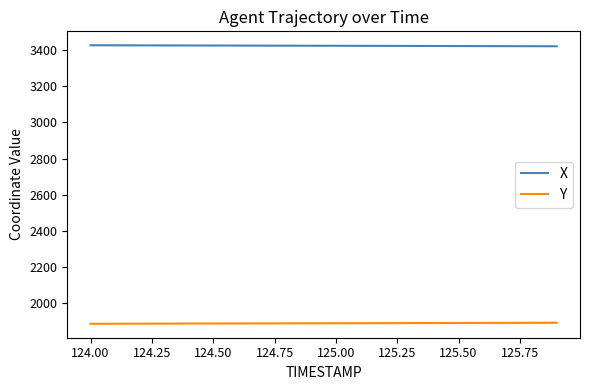

What is the lowest value of the Y series?

1886.6